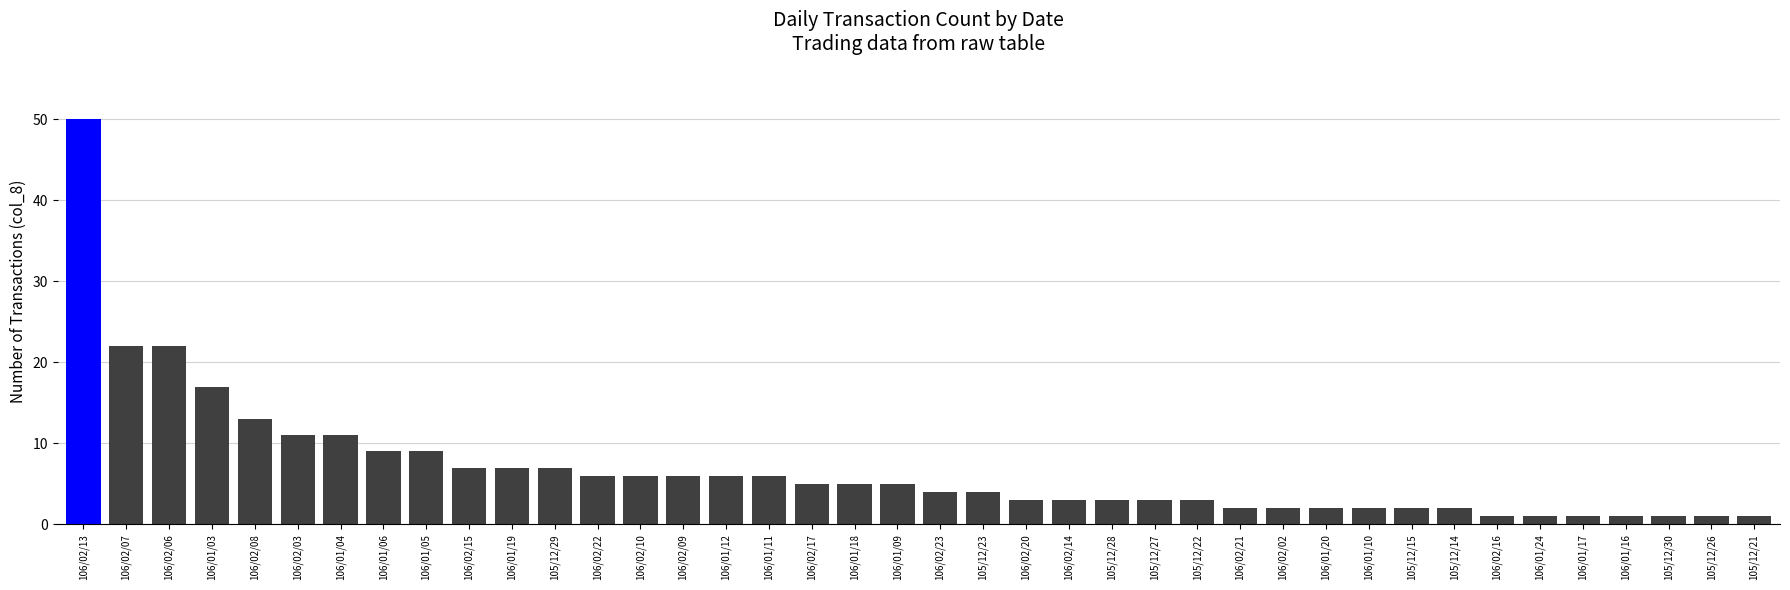

What position from the right is 106/01/24?

6